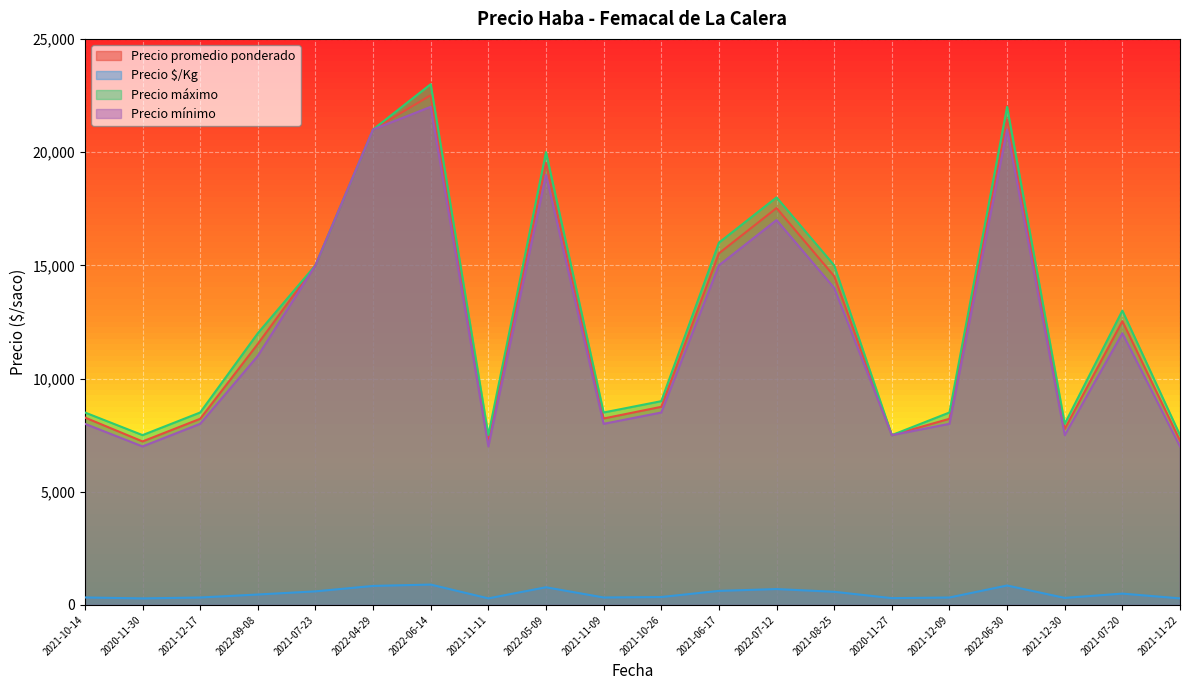

What is the average value of the Precio $/Kg series?

500